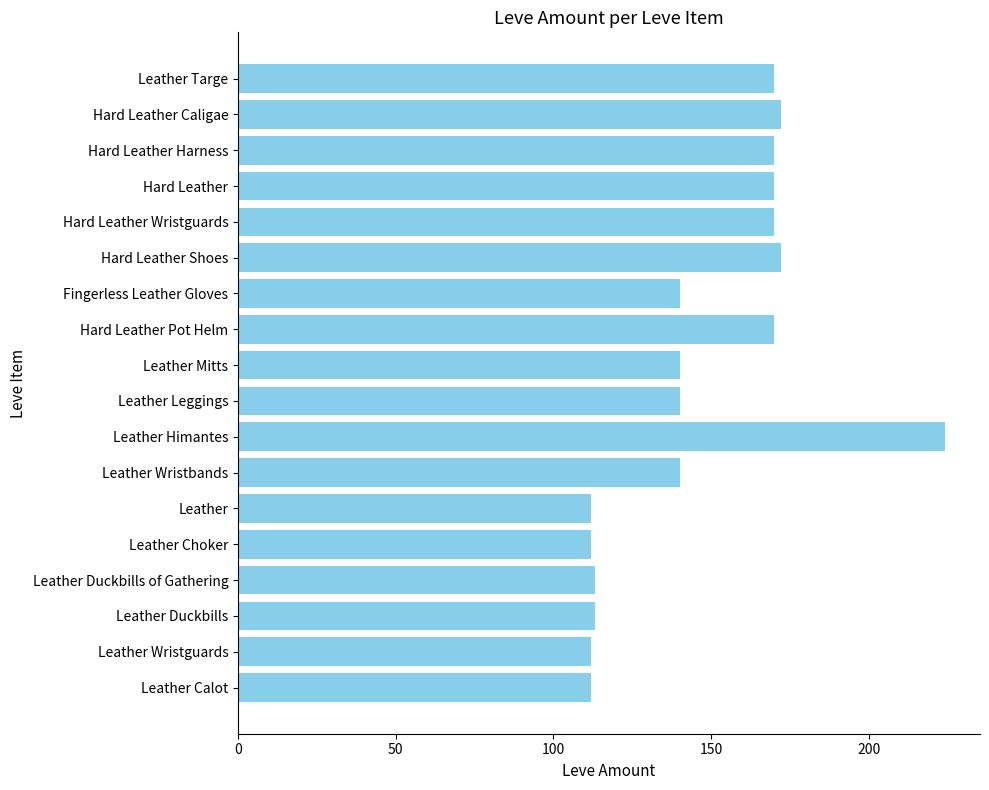

What is the sum of all values?

2652